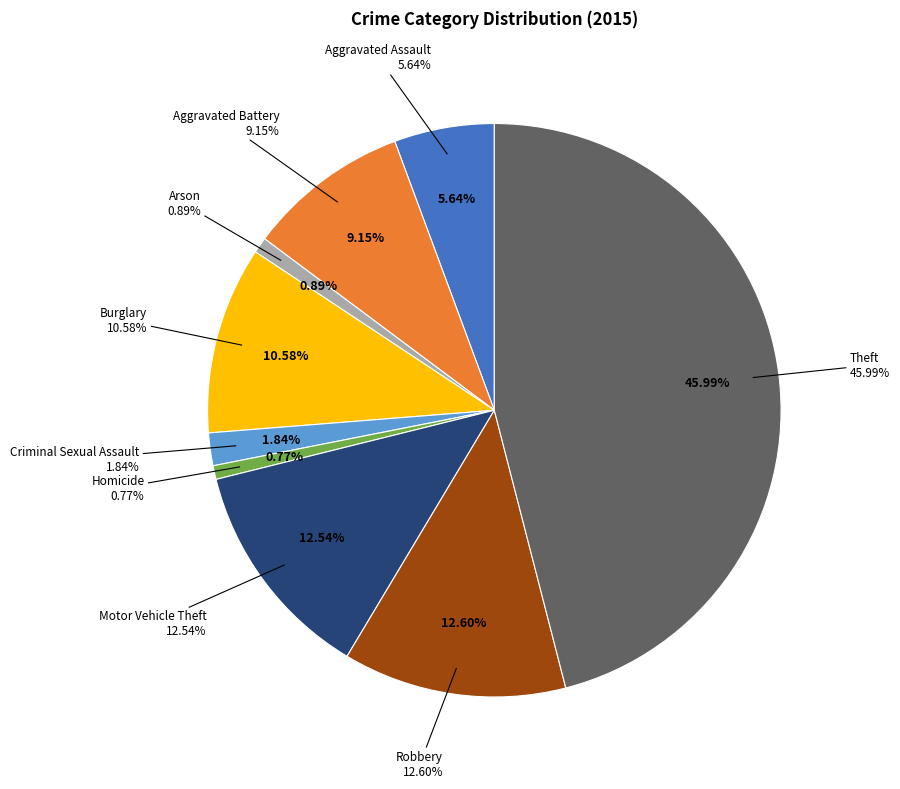

True or false: Aggravated Assault accounts for 1% of the total.

False